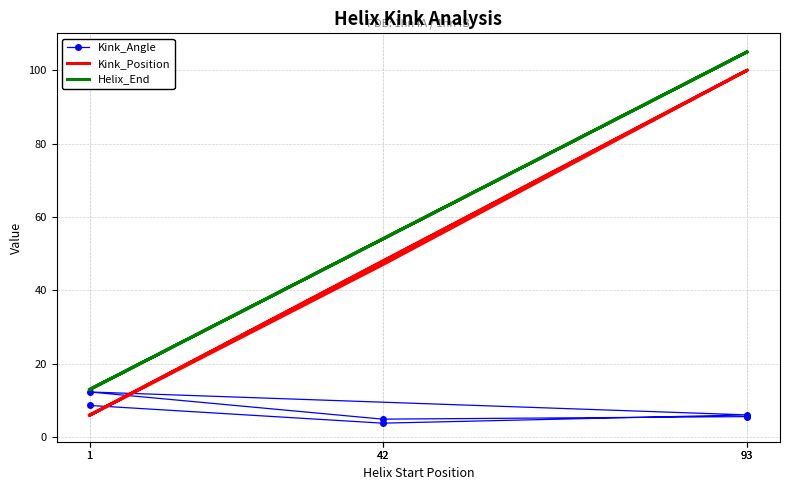

What value does the Kink_Position series have at 93?

100.0